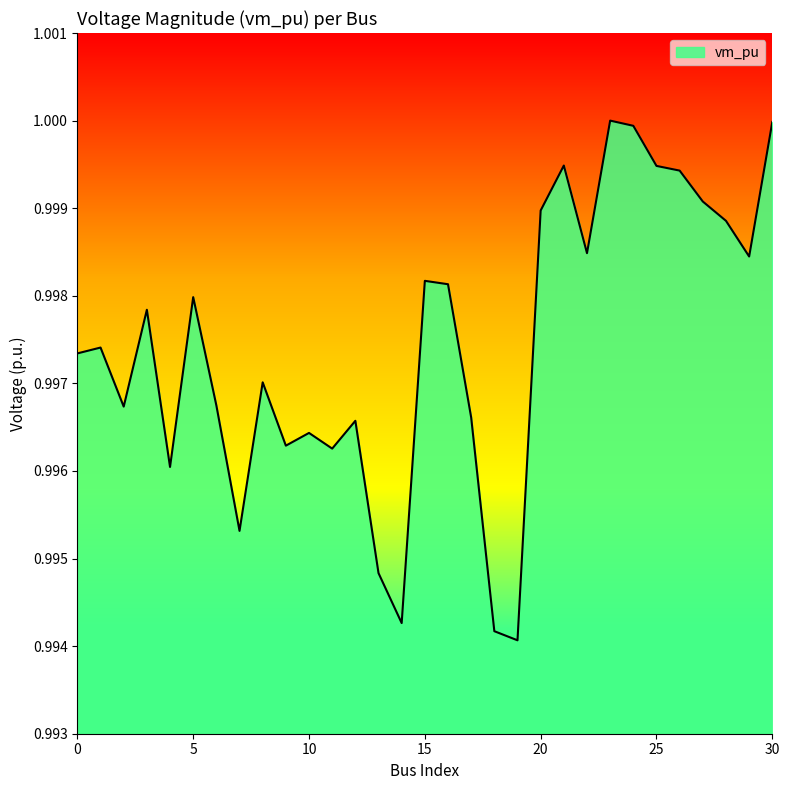

At which category does the data reach its first local peak?

1